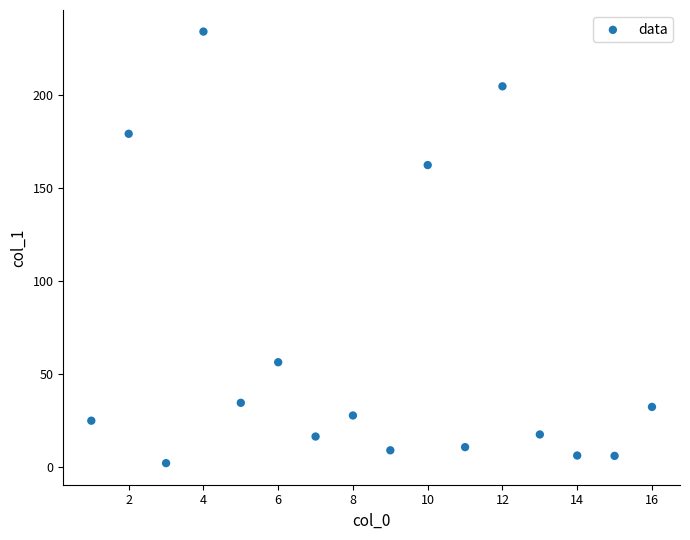

What is the range of X values (max minus min)?

15.0